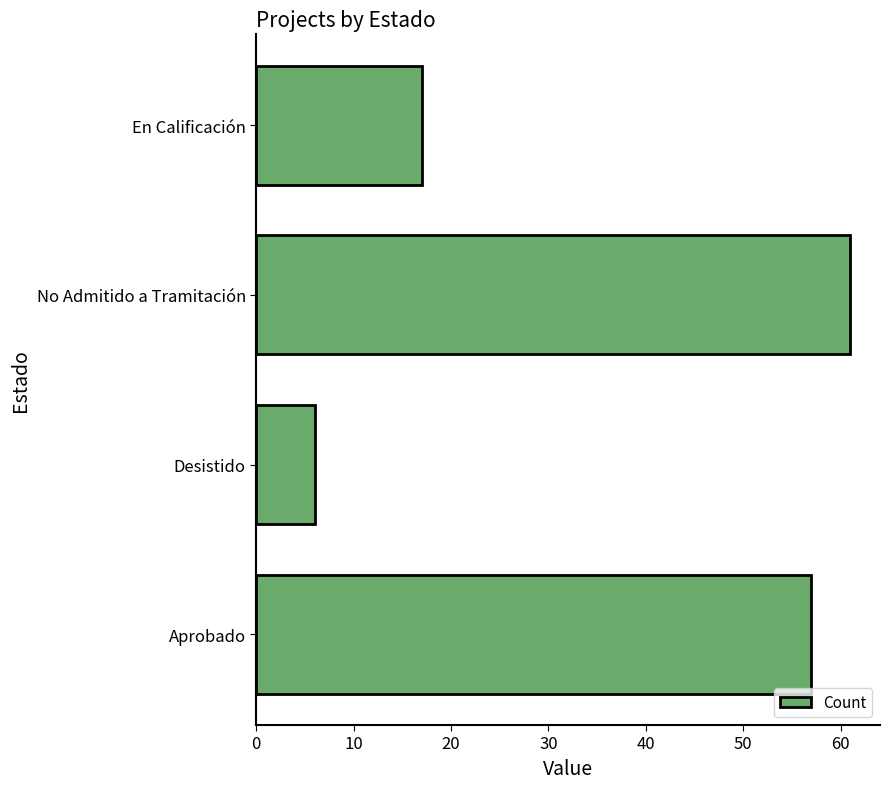

What is the difference between the maximum and minimum values?

55